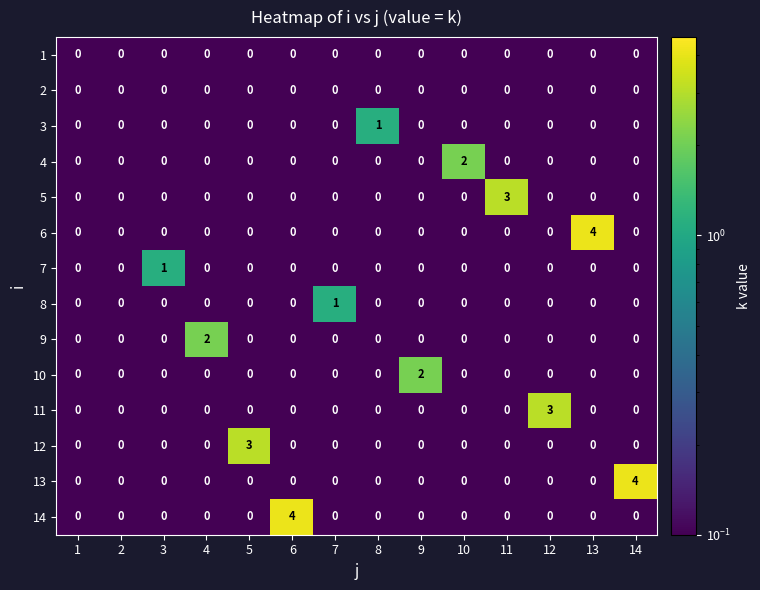

How many 5 values are between 0 and 1?

13